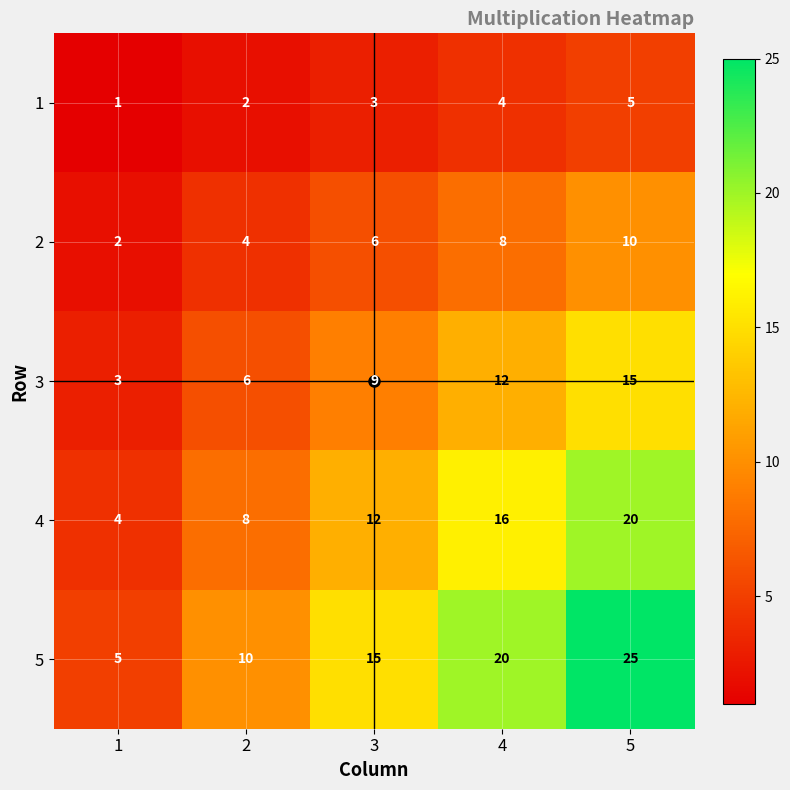

True or false: 1 has a value of 1 at 1.

True